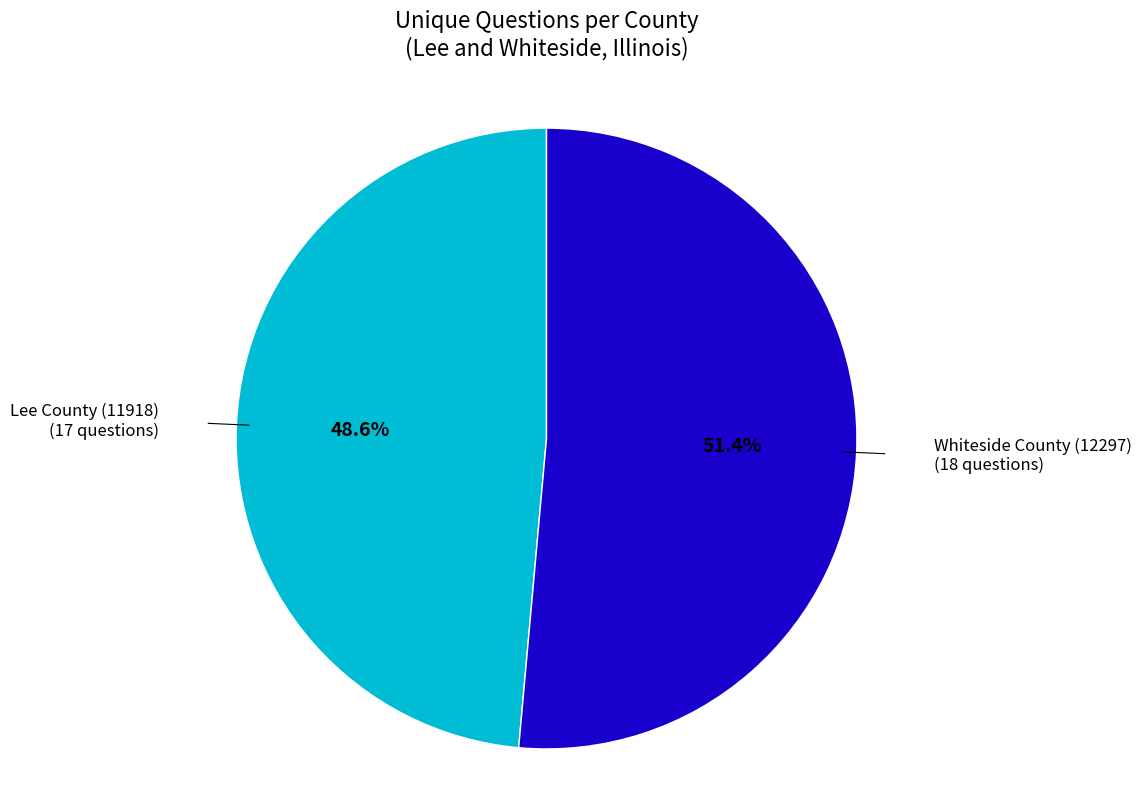

Is the sum of Whiteside County (12297) and Lee County (11918) greater than half?

Yes